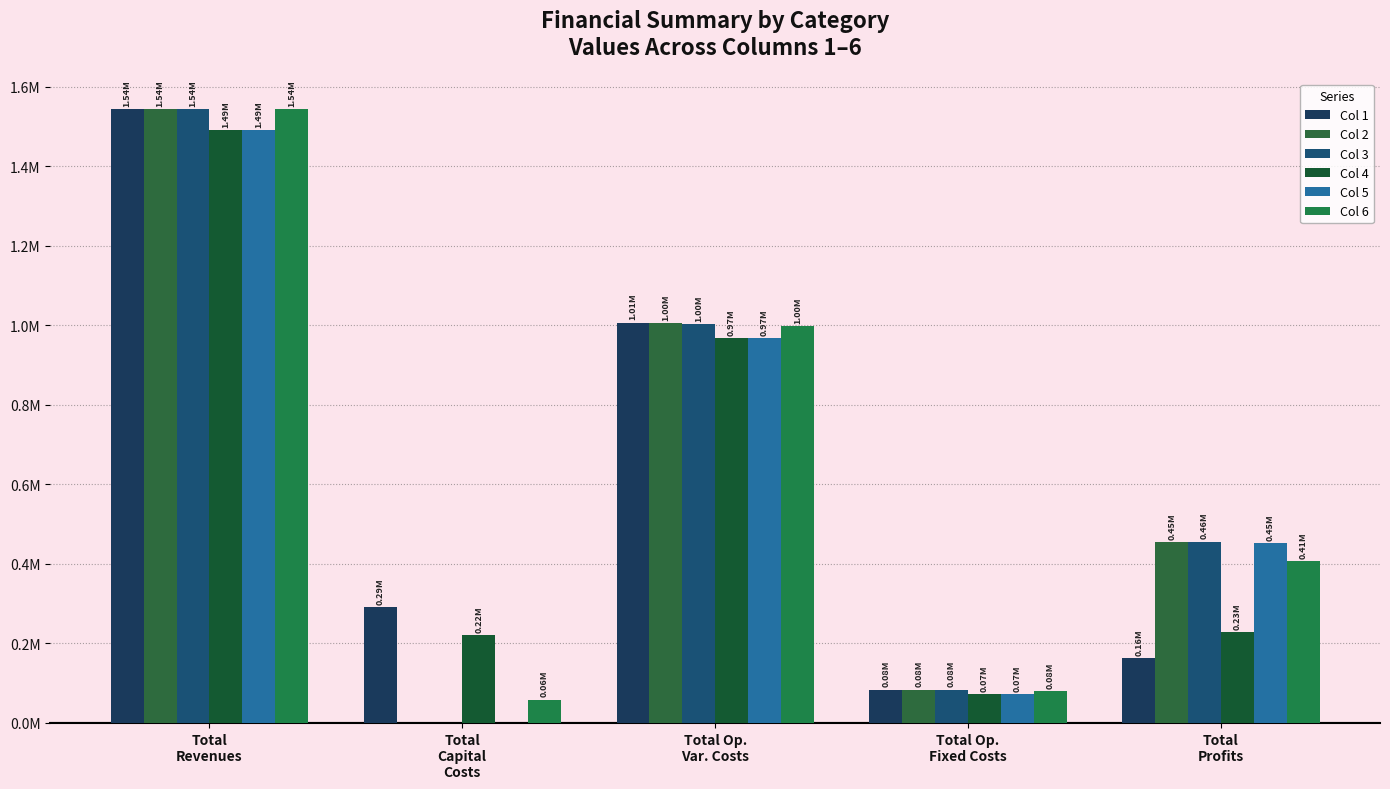

Where is Col 6 nearest to the value 800332?

Total Op.
Var. Costs